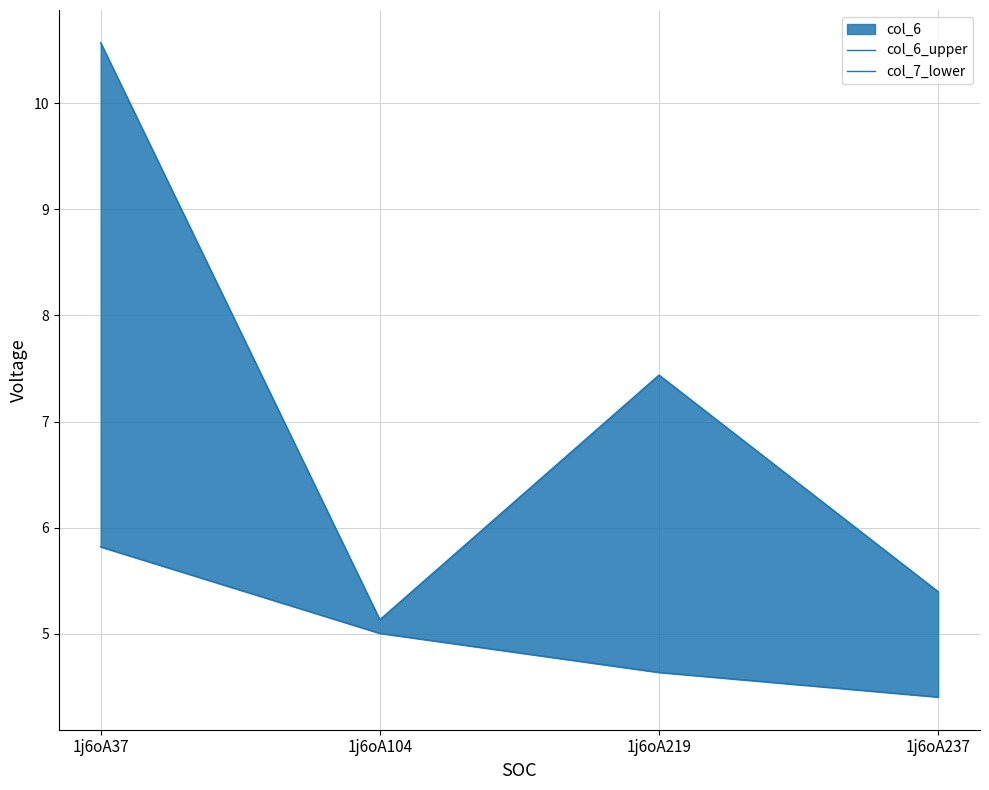

Is the value of col_7_lower at 1j6oA219 greater than the value of col_6_upper at 1j6oA219?

No